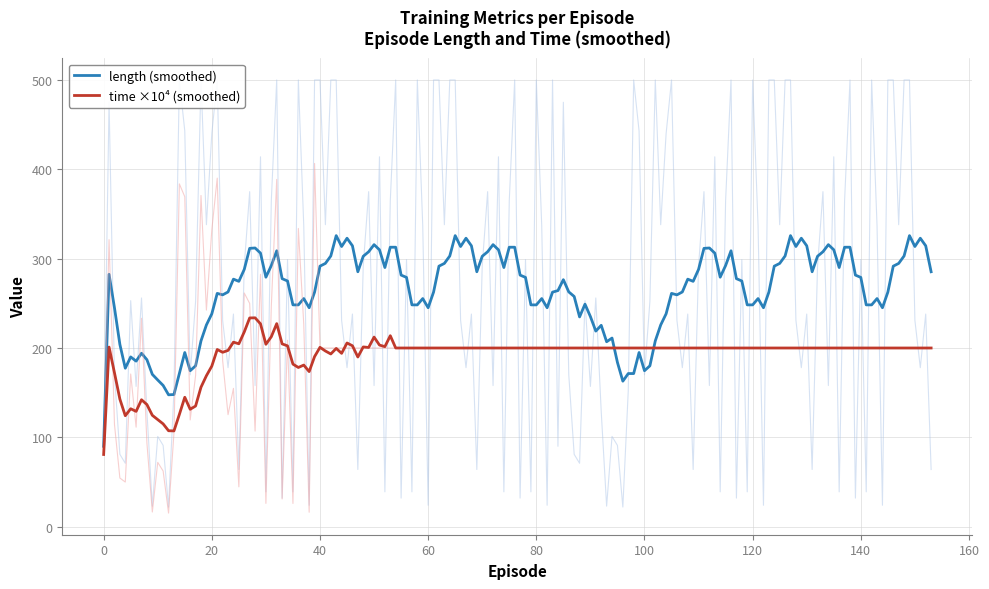

Which series changed the most between 30 and 120?

length